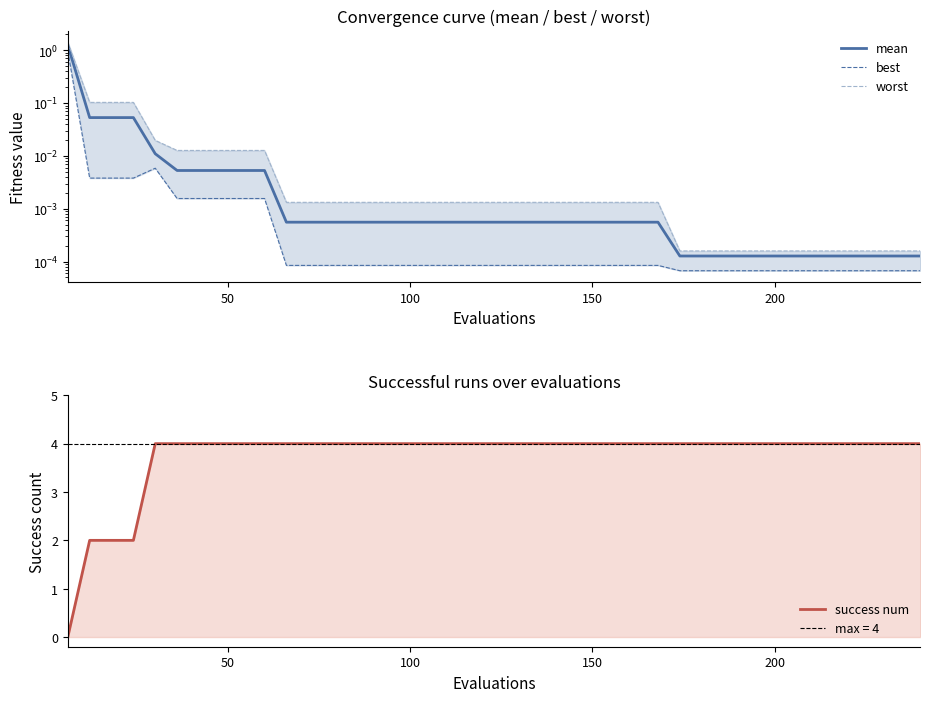

Is the value of best at 19 greater than the value of worst at 10?

No